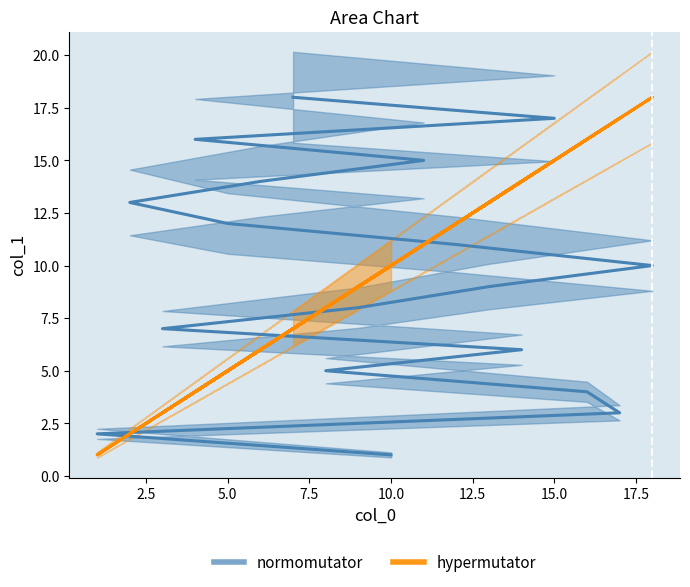

Is the value of hypermutator at 18 greater than the value of normomutator at 12?

Yes